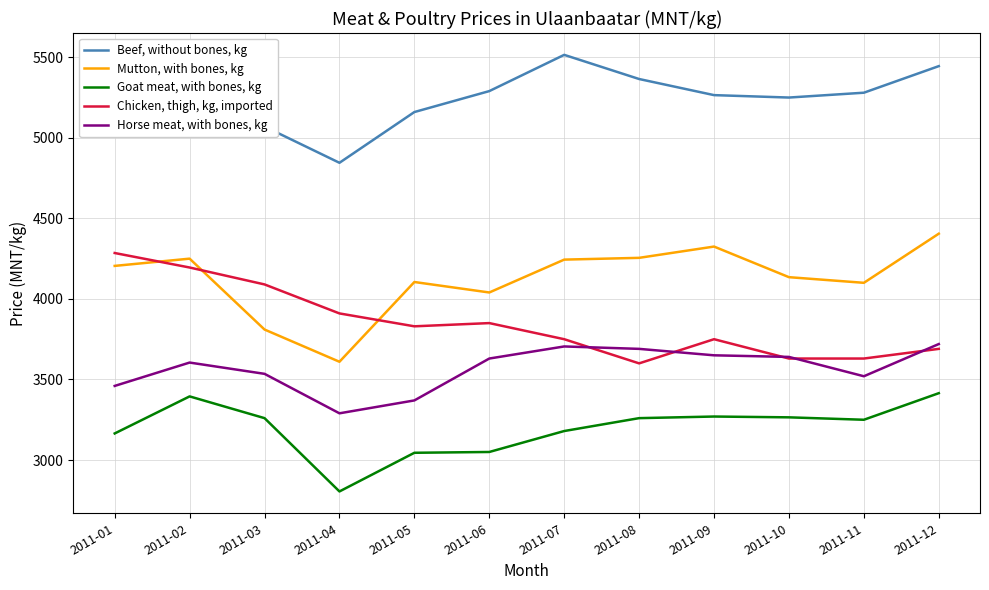

At which category does the chart reach its peak across all series?

2011-07